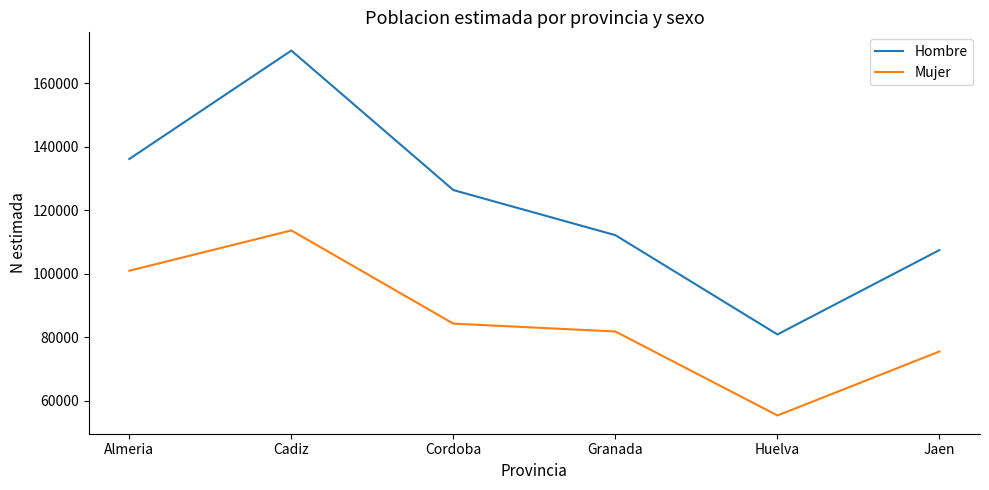

True or false: Hombre has a value of 41083 at Granada.

False